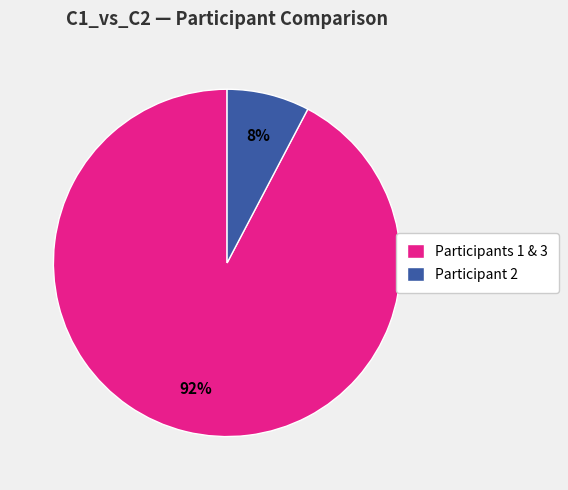

What percentage is the Participant 2 slice, to the nearest percent?

8%